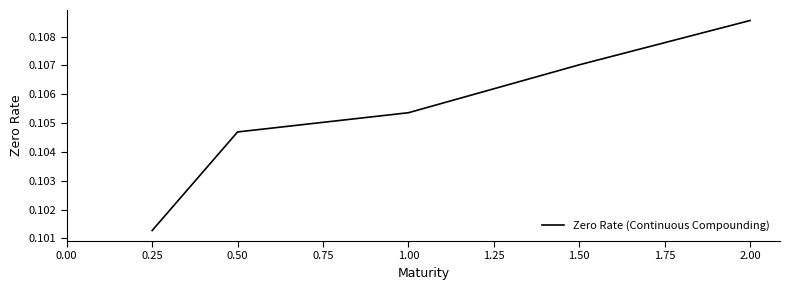

Is it true that the value at 0.25 is 0.2?

False